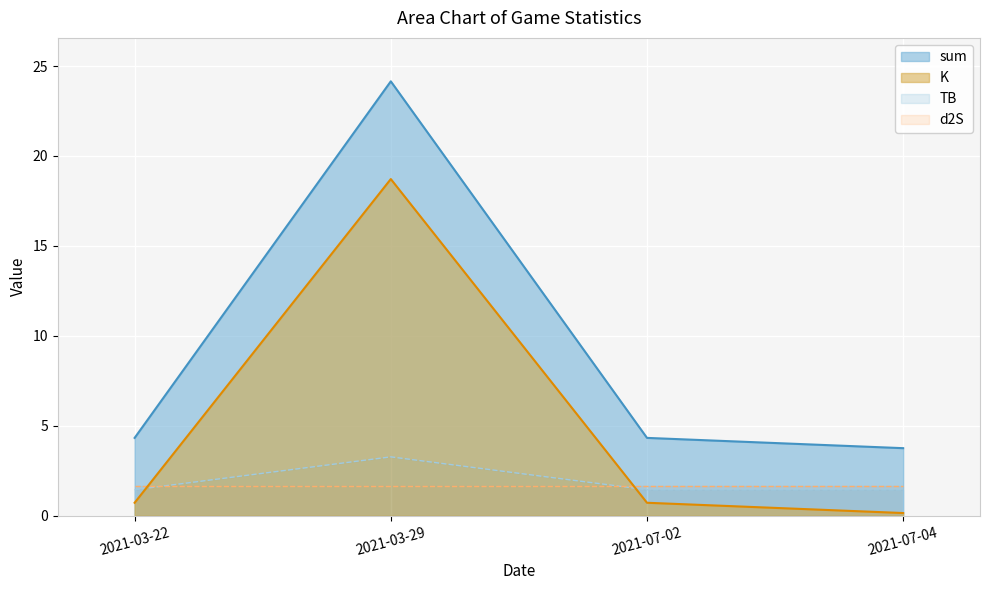

In TB, how many points are higher than both neighbors (excluding endpoints)?

1